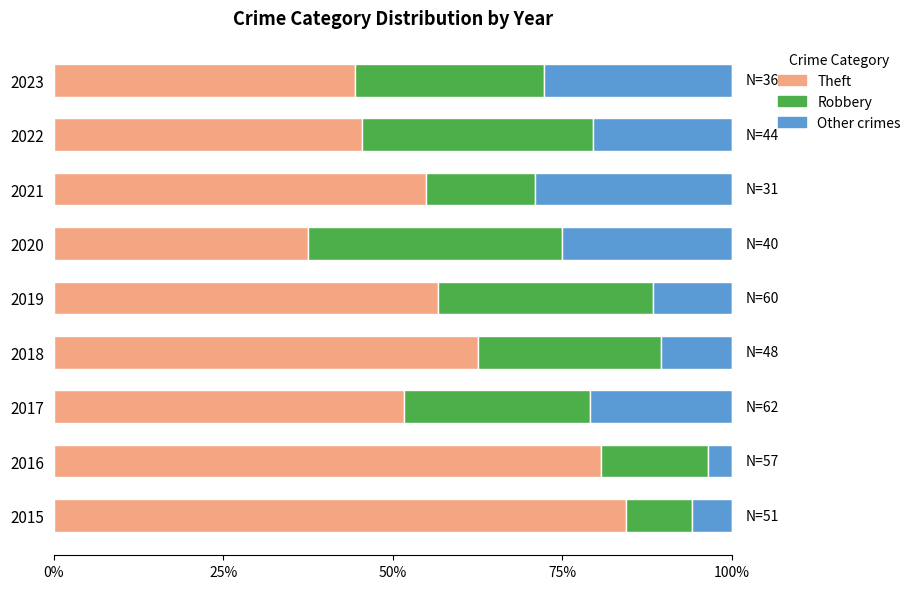

List the series in order of their peak value, lowest first.

Other, Robbery, Theft